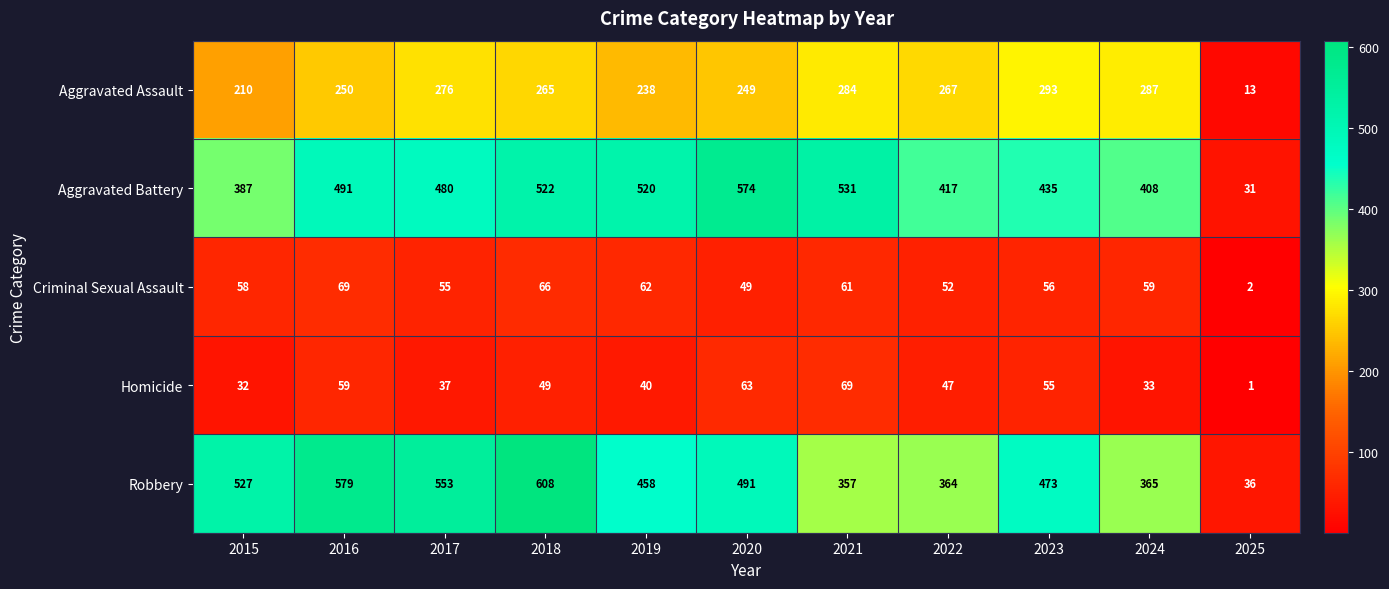

Which category has the lowest value across all series?

2025